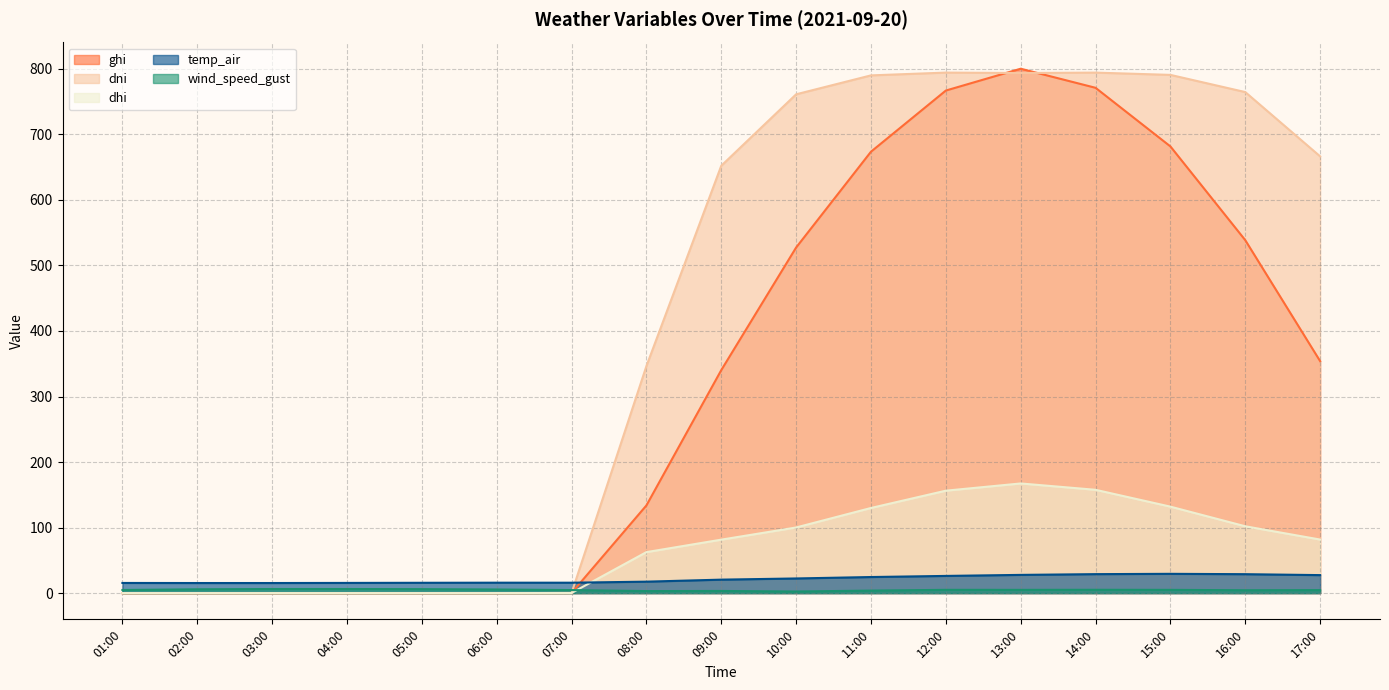

Reading left to right, list all the values displayed in this chart.

ghi: 0.0	0.0	0.0	0.0	0.0	0.0	0.2	133.8	340.3	527.3	673.6	766.9	800.2	771.0	681.6	538.6	354.0
dni: 0.0	0.0	0.0	0.0	0.0	0.0	0.0	346.4	652.1	761.1	790.0	794.3	793.6	794.2	790.8	764.5	666.4
dhi: 0.0	0.0	0.0	0.0	0.0	0.0	0.2	62.6	81.6	100.2	129.9	156.3	167.3	157.7	132.0	102.0	81.7
temp_air: 15.5	15.4	15.4	15.6	15.8	15.9	15.9	17.5	20.6	22.4	24.6	26.3	27.8	29.0	29.4	28.9	27.5
wind_speed_gust: 4.8	5.8	6.3	6.3	6.1	5.6	4.7	3.1	3.3	2.5	3.9	5.0	5.0	5.1	5.0	4.4	4.6